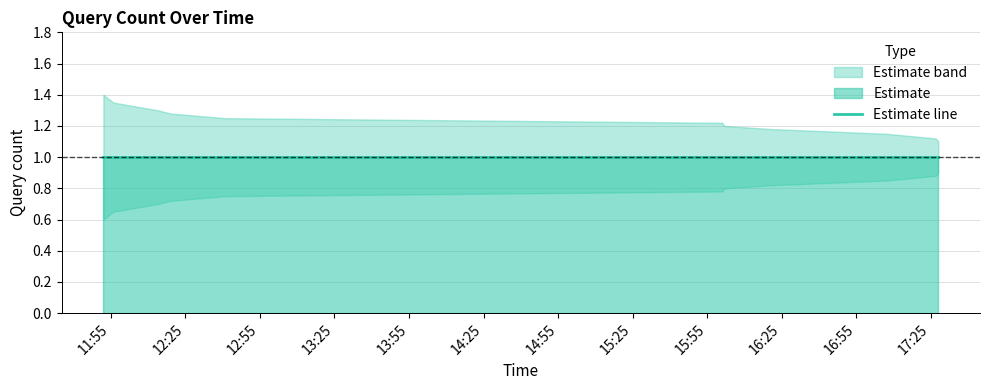

At which category does the chart reach its peak across all series?

2019-06-11 11:52:00